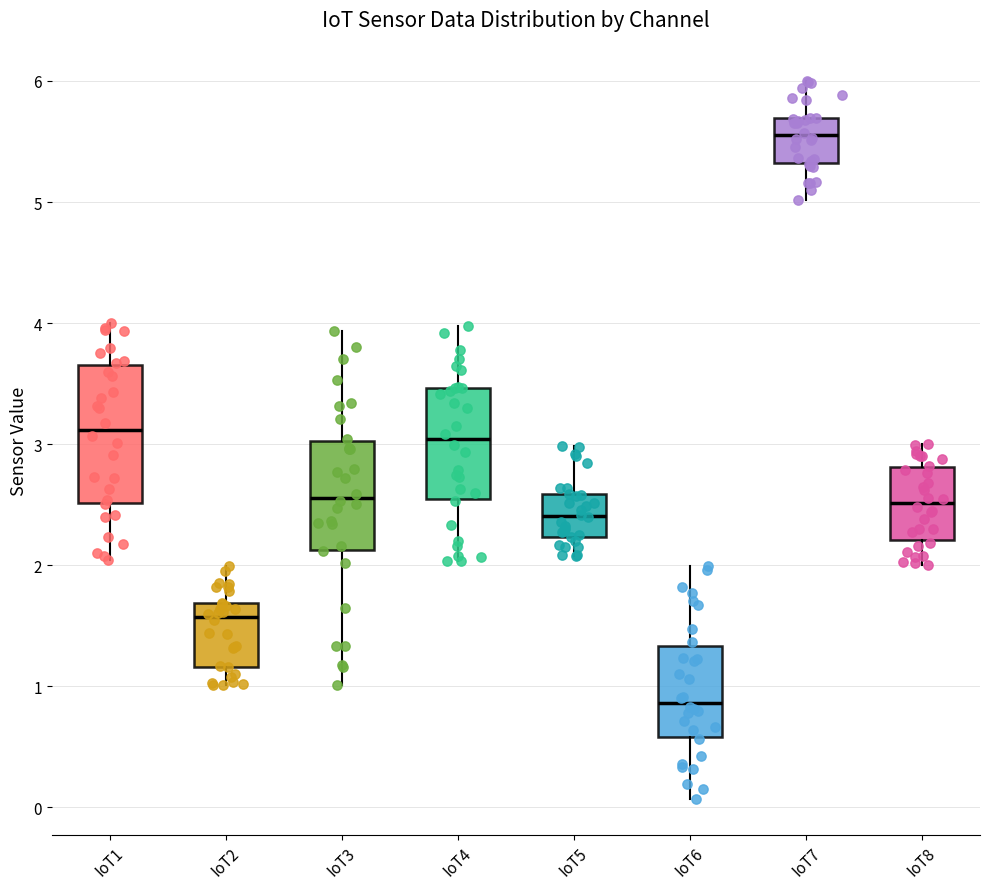

Which box's median line is the lowest?

IoT6